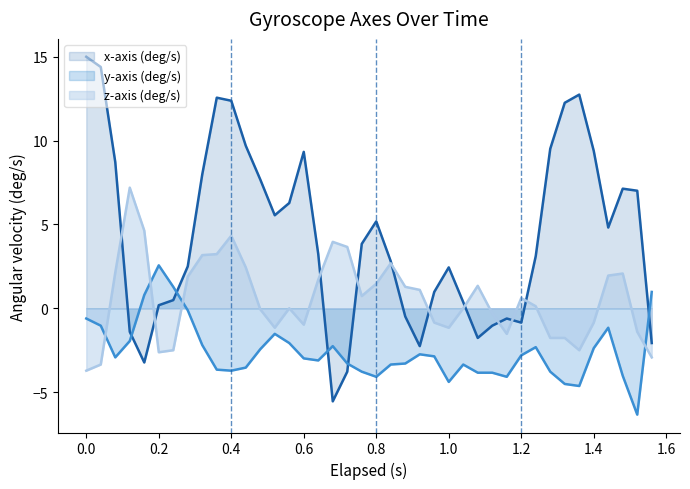

How many data points in z-axis (deg/s) are less than 0?

17